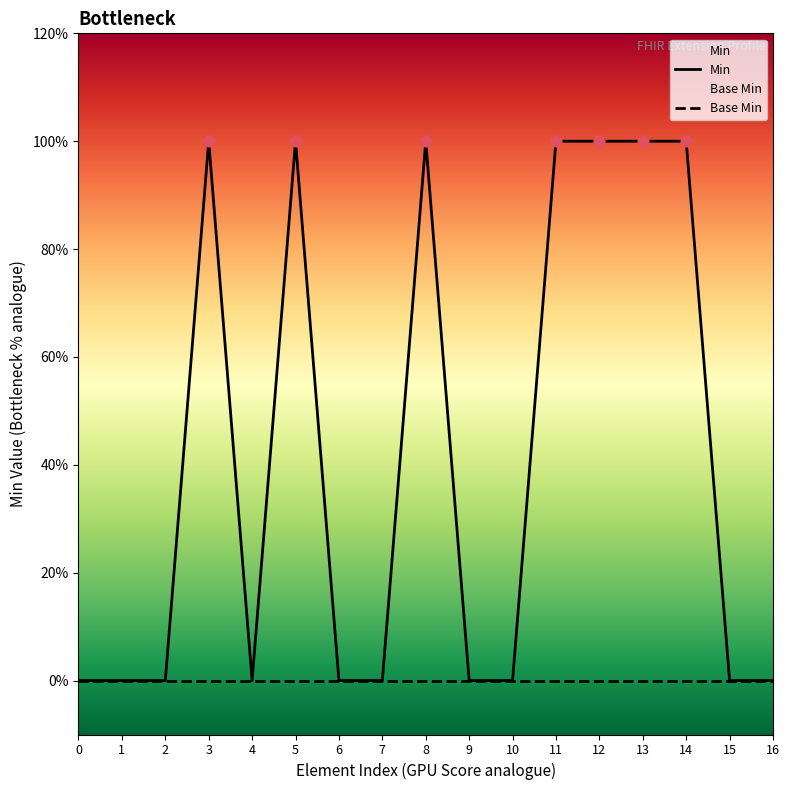

Which series contains the highest Y value?

Min